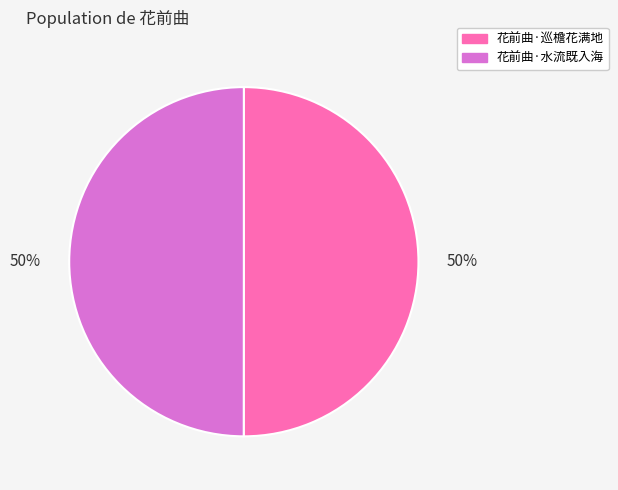

Combined, do 花前曲·巡檐花满地 and 花前曲·水流既入海 account for over 50%?

Yes